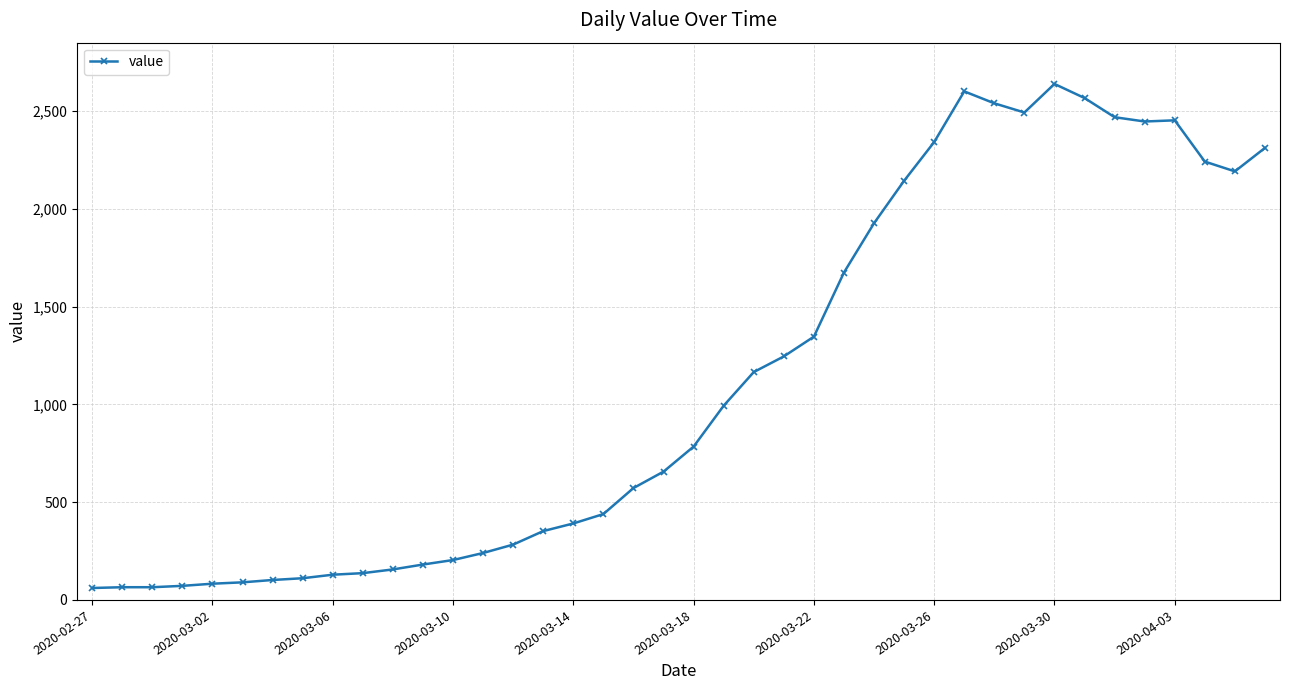

What is the value of the 2nd point from the left?

65